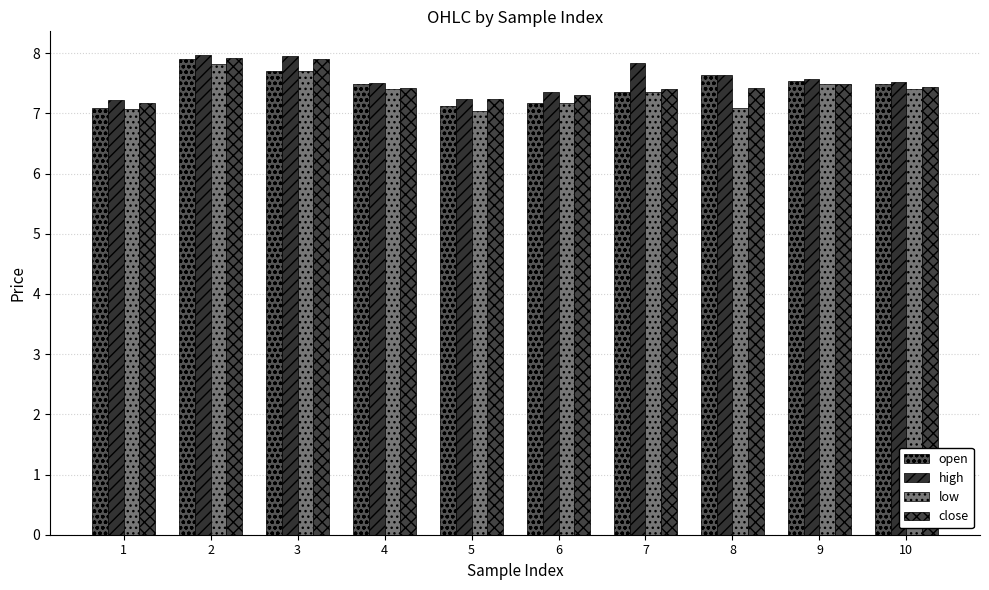

What is the value of the open bar at the 2nd from the left?

7.9